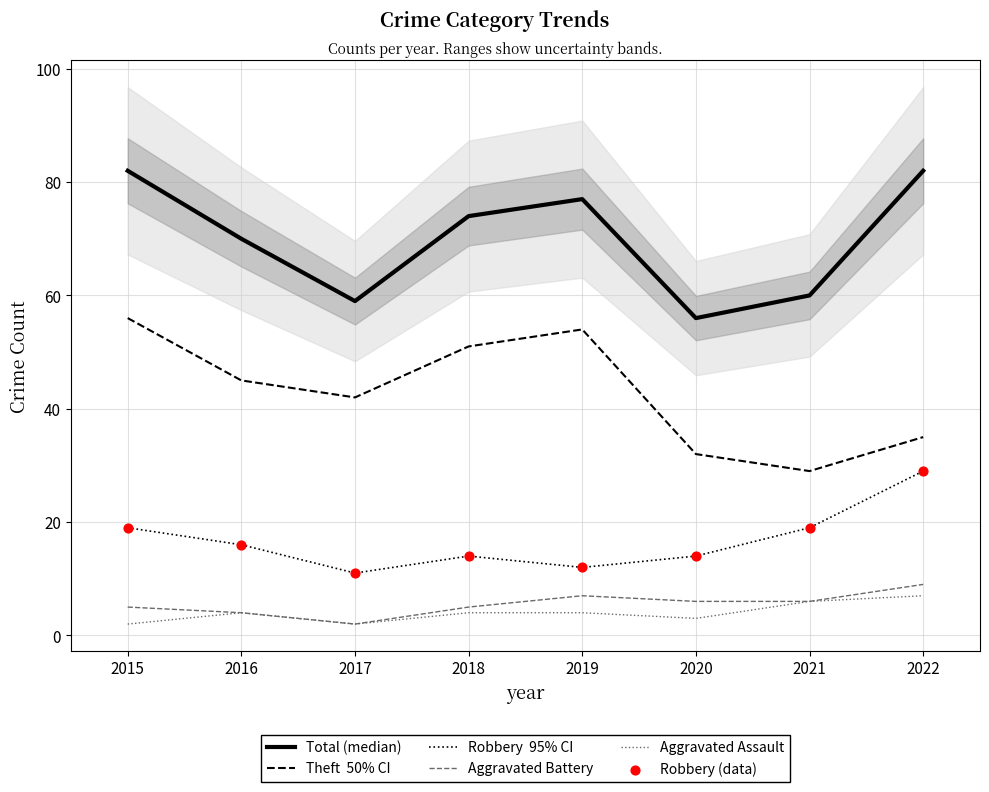

What is the total value across all series at 2015?

183